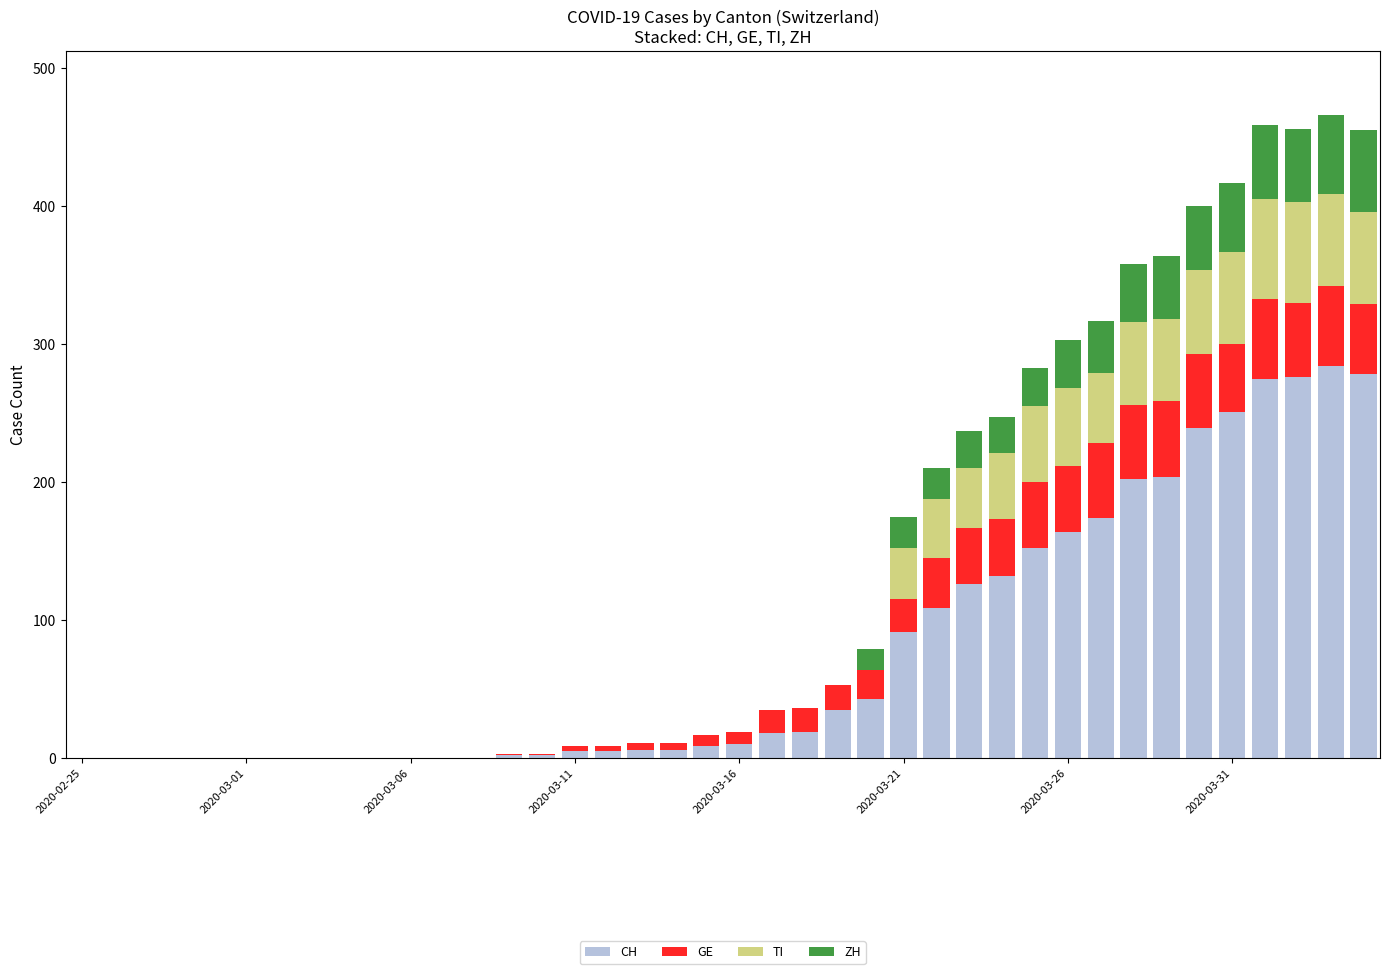

What is the sum of all CH values?

3117